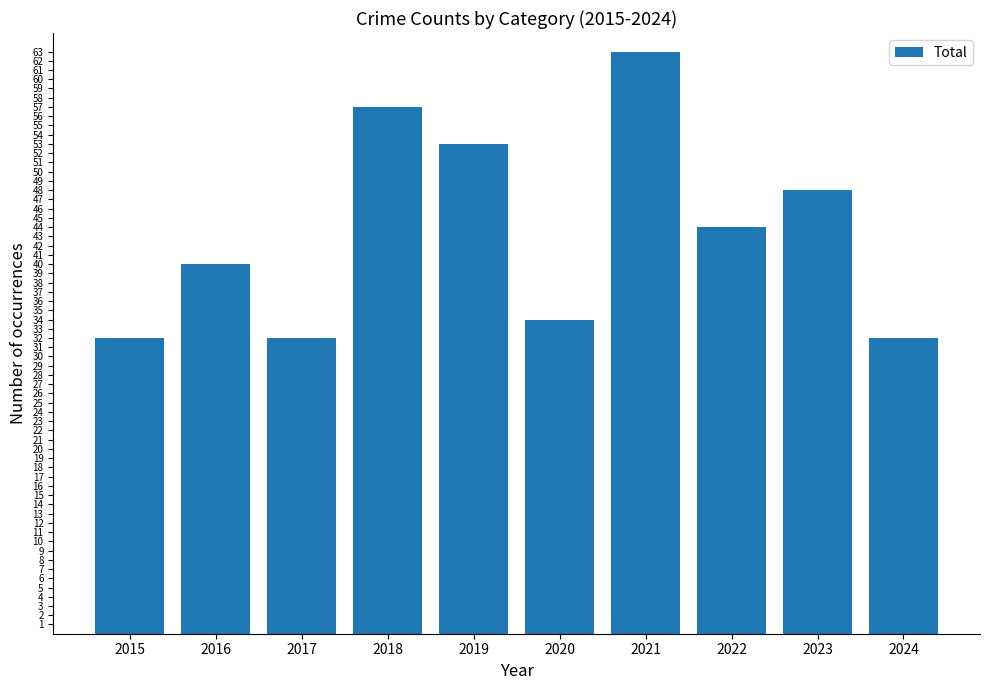

Reading right to left, what are all the values shown in this chart?

2024=32	2023=48	2022=44	2021=63	2020=34	2019=53	2018=57	2017=32	2016=40	2015=32